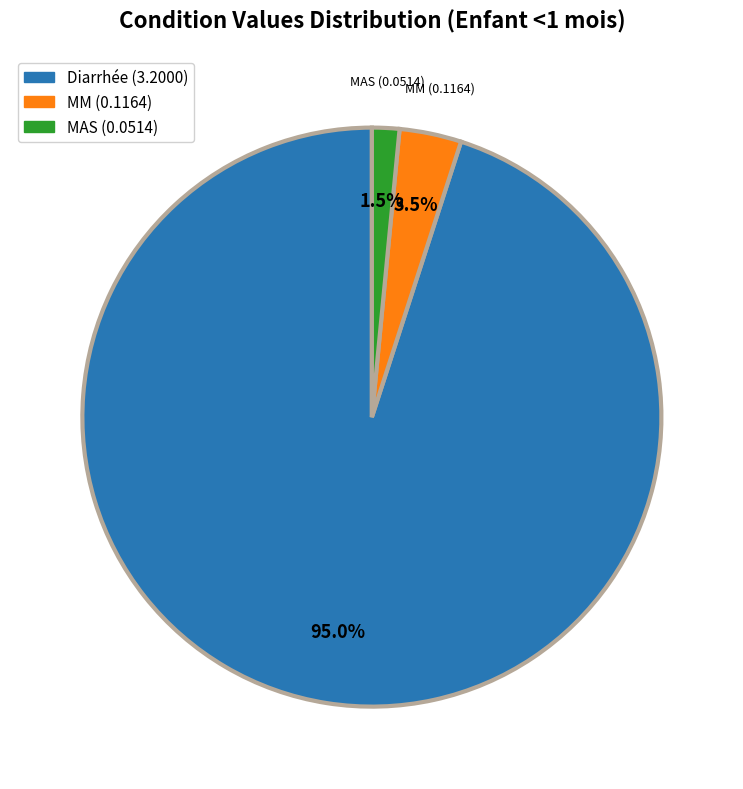

Is there any slice that represents more than half of the pie?

Yes